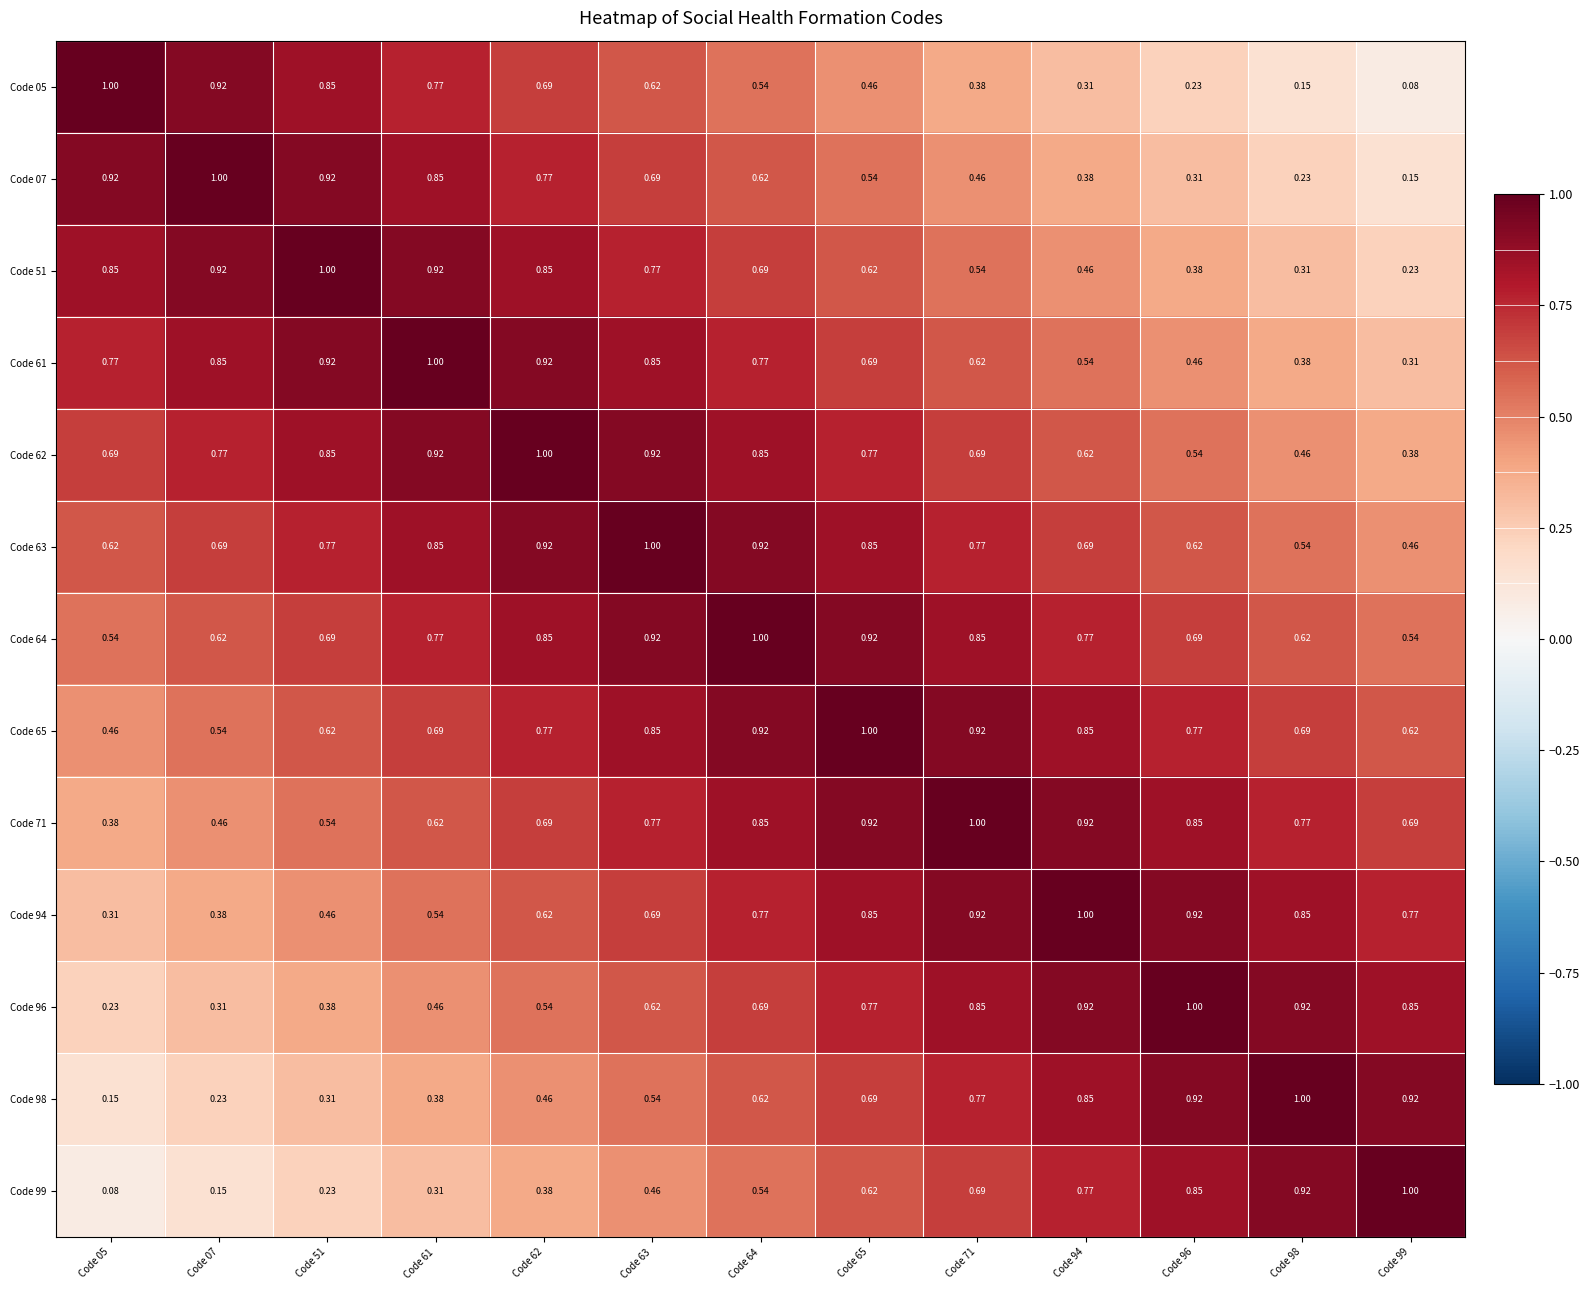

What is the total value across all series at Code 65?

9.7